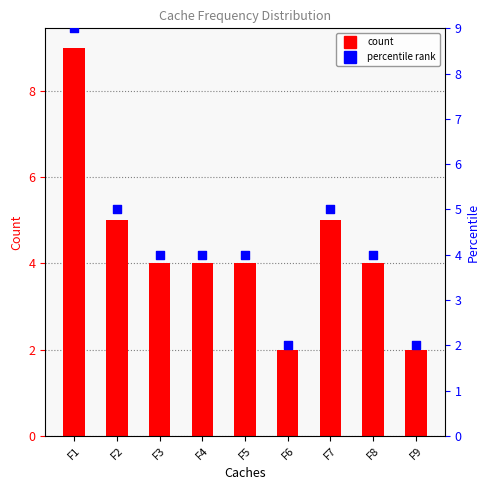

Which series reaches the minimum Y coordinate?

count